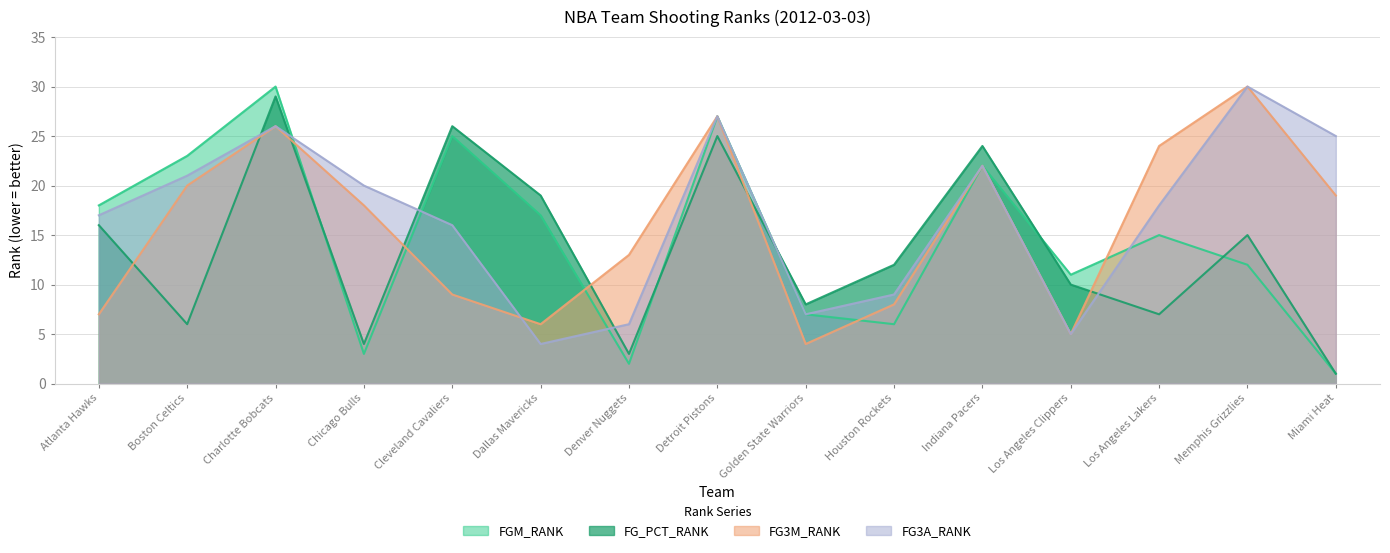

Rank the categories by FG_PCT_RANK value from lowest to highest.

Miami Heat, Denver Nuggets, Chicago Bulls, Boston Celtics, Los Angeles Lakers, Golden State Warriors, Los Angeles Clippers, Houston Rockets, Memphis Grizzlies, Atlanta Hawks, Dallas Mavericks, Indiana Pacers, Detroit Pistons, Cleveland Cavaliers, Charlotte Bobcats